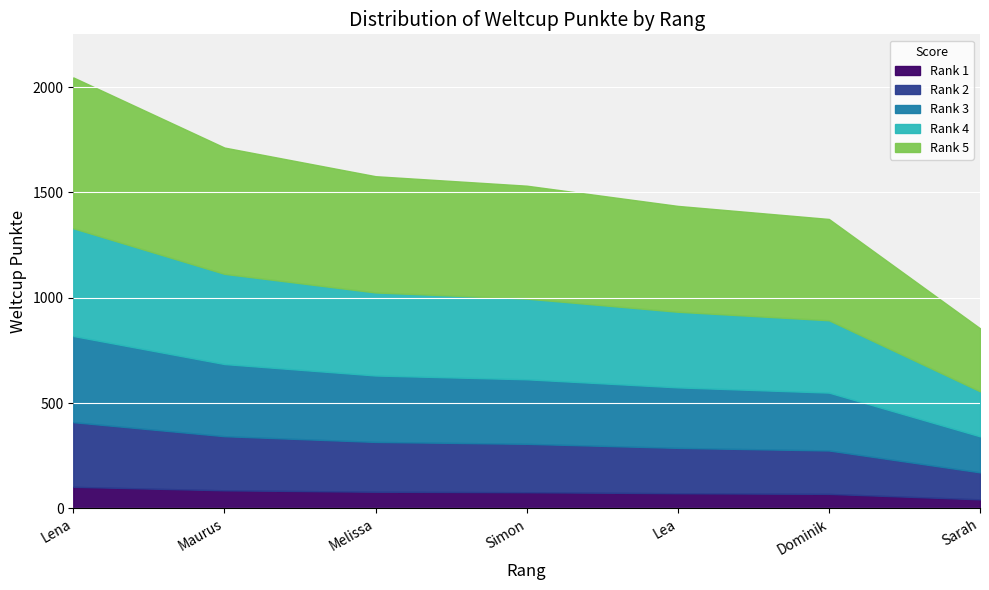

List the labels in order of value, largest first.

1, 2, 3, 4, 5, 6, 7